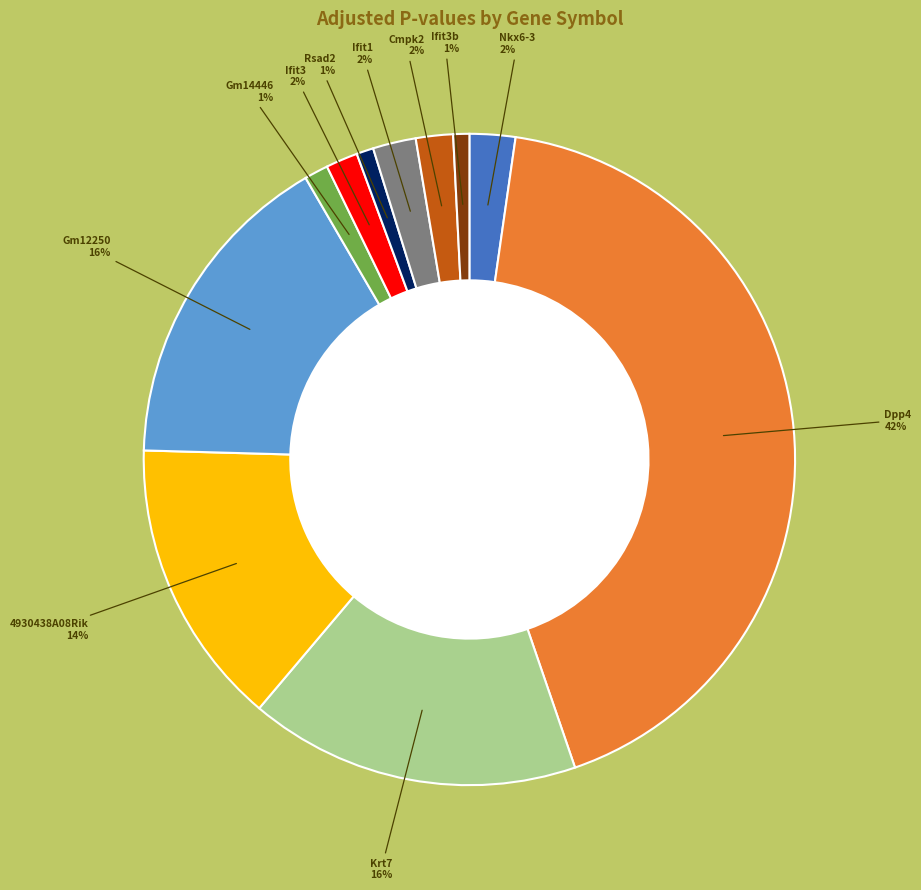

What percentage is the 4930438A08Rik slice, to the nearest percent?

14%